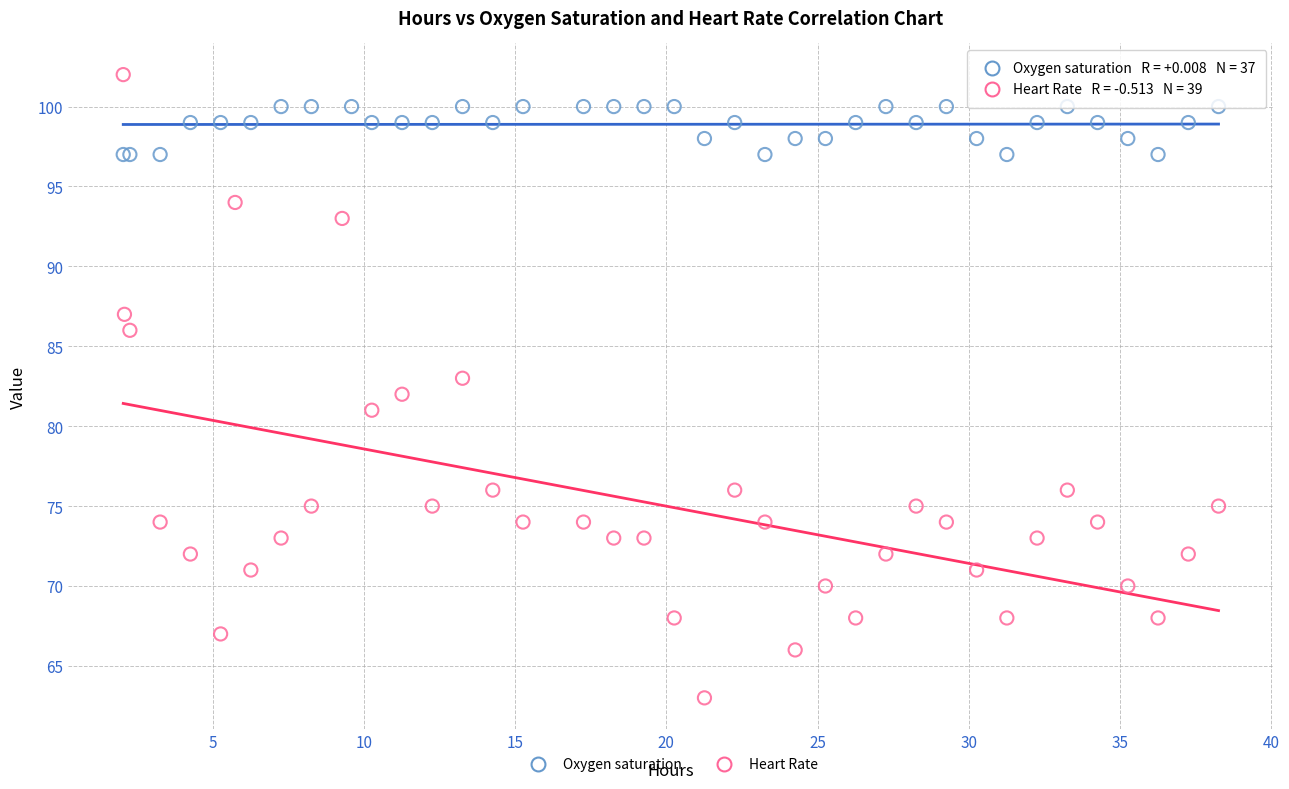

Which series has the widest spread of Y values?

Heart Rate